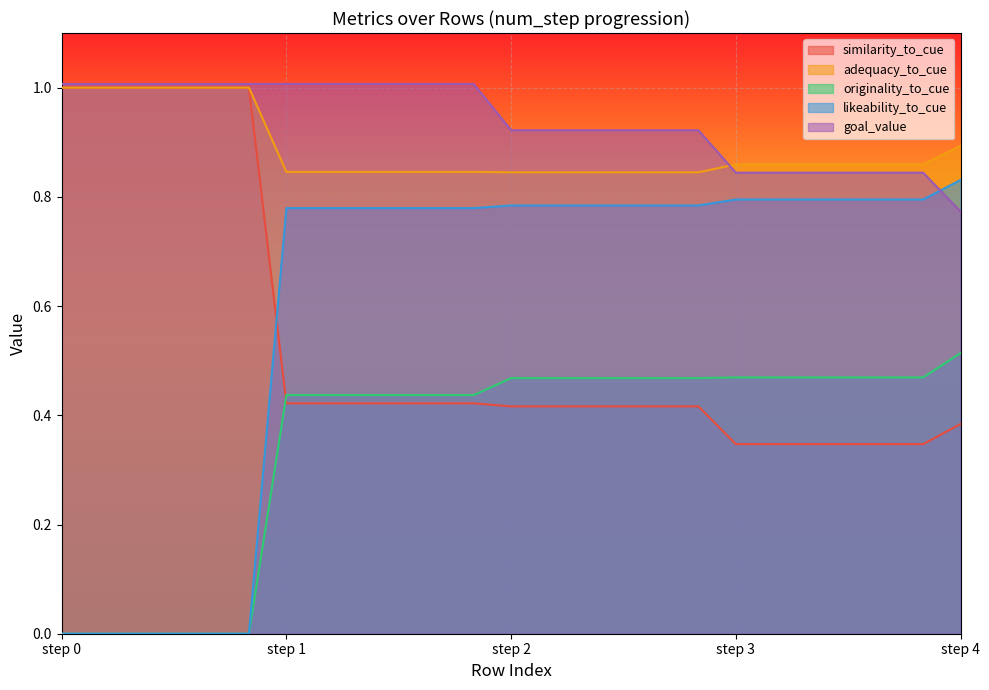

Where is goal_value nearest to the value 0?

step 4